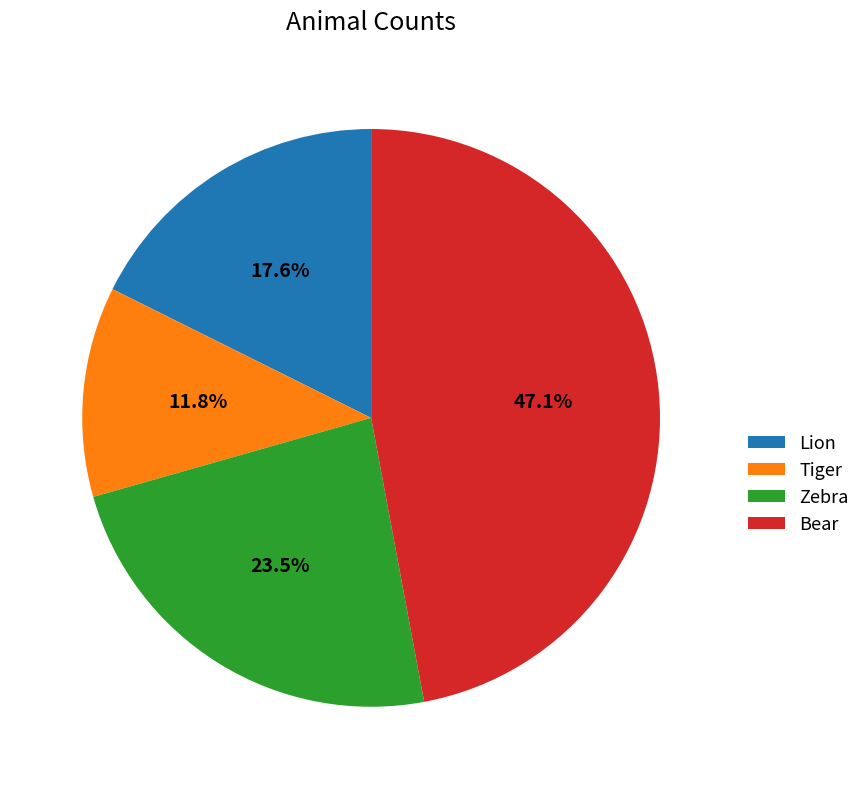

To the nearest percent, what is the combined percentage of Bear and Tiger?

59%